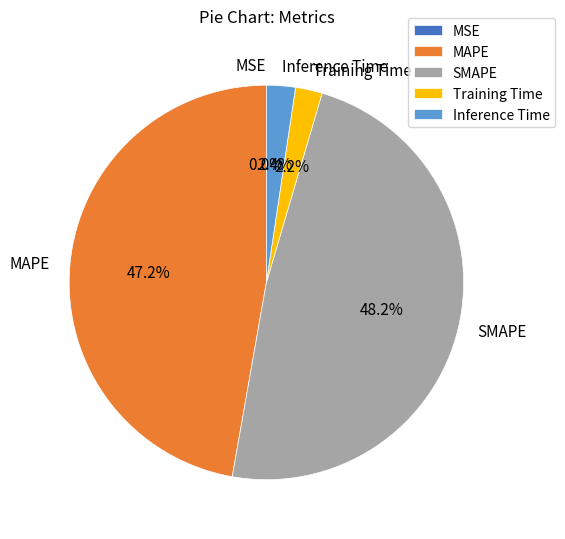

Is there any slice that represents more than half of the pie?

No